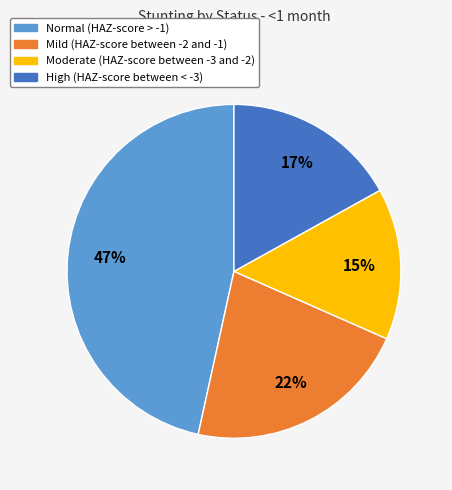

Count the number of slices in the pie.

4